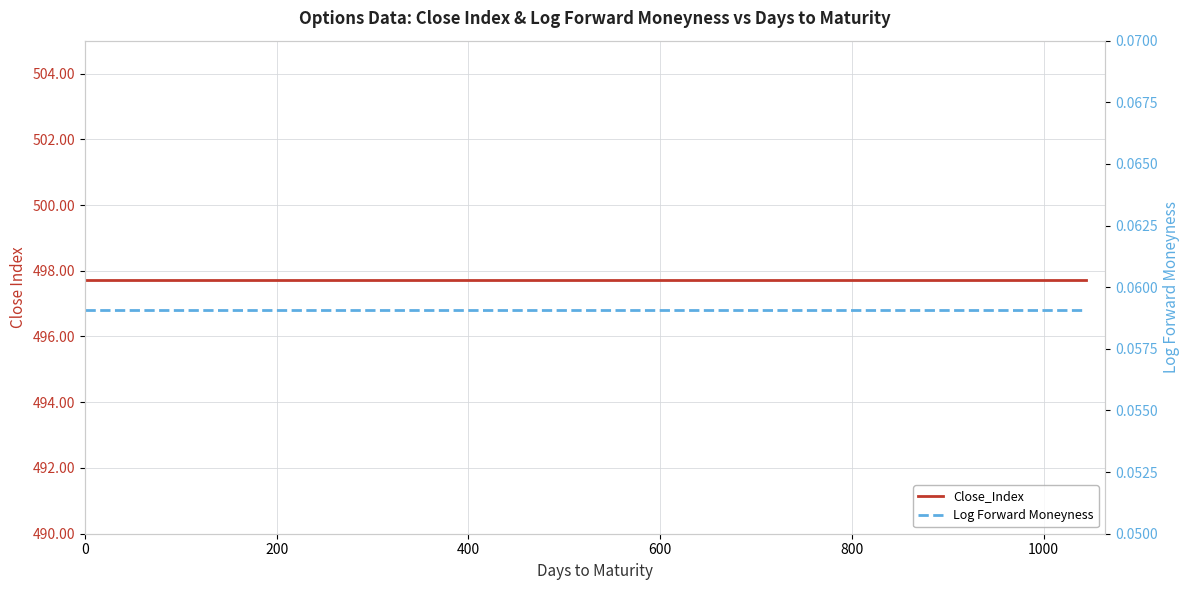

Reading left to right, what are all the values shown in this chart?

Close_Index: 497.7	497.7	497.7	497.7	497.7	497.7	497.7	497.7	497.7	497.7	497.7	497.7	497.7	497.7	497.7	497.7	497.7	497.7	497.7	497.7	497.7	497.7	497.7	497.7	497.7	497.7	497.7	497.7	497.7	497.7	497.7	497.7	497.7	497.7	497.7	497.7
Log Forward Moneyness: 0.1	0.1	0.1	0.1	0.1	0.1	0.1	0.1	0.1	0.1	0.1	0.1	0.1	0.1	0.1	0.1	0.1	0.1	0.1	0.1	0.1	0.1	0.1	0.1	0.1	0.1	0.1	0.1	0.1	0.1	0.1	0.1	0.1	0.1	0.1	0.1